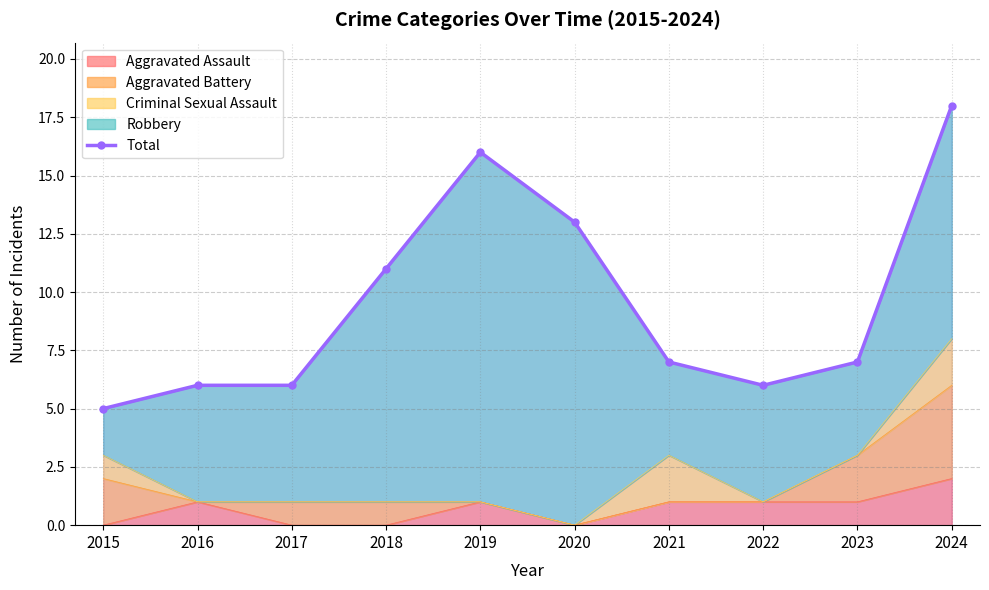

How many lines are shown in the chart?

1